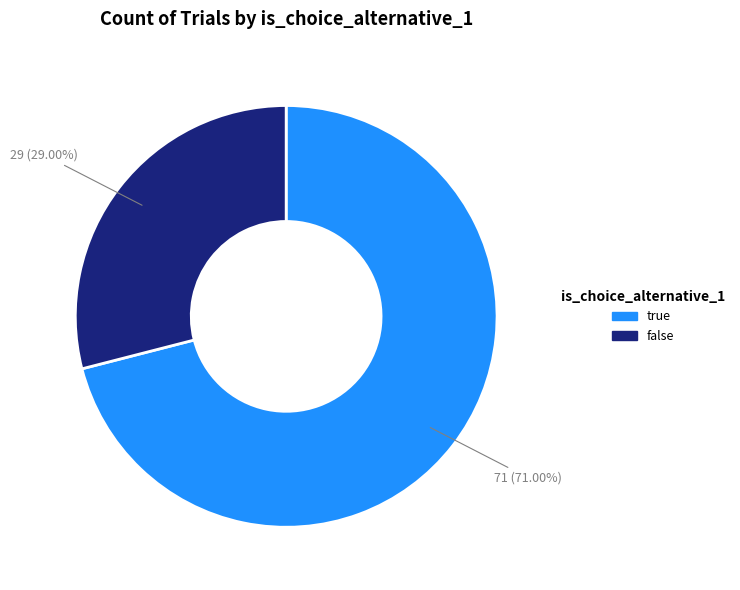

Is there any slice that represents more than half of the pie?

Yes